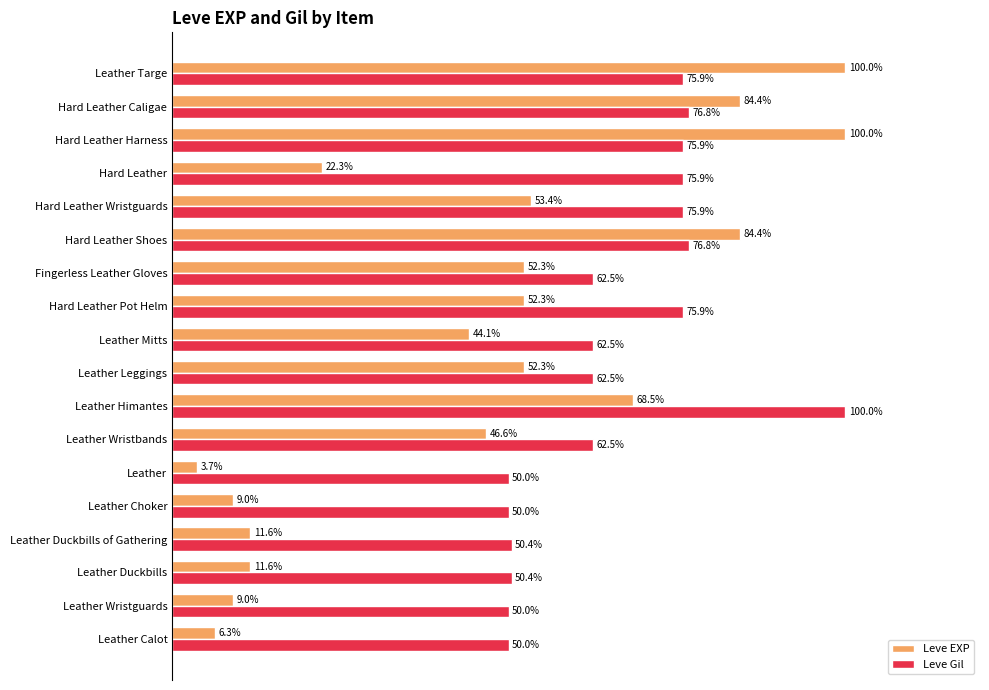

List the series in order of their overall mean, highest first.

Leve Gil, Leve EXP